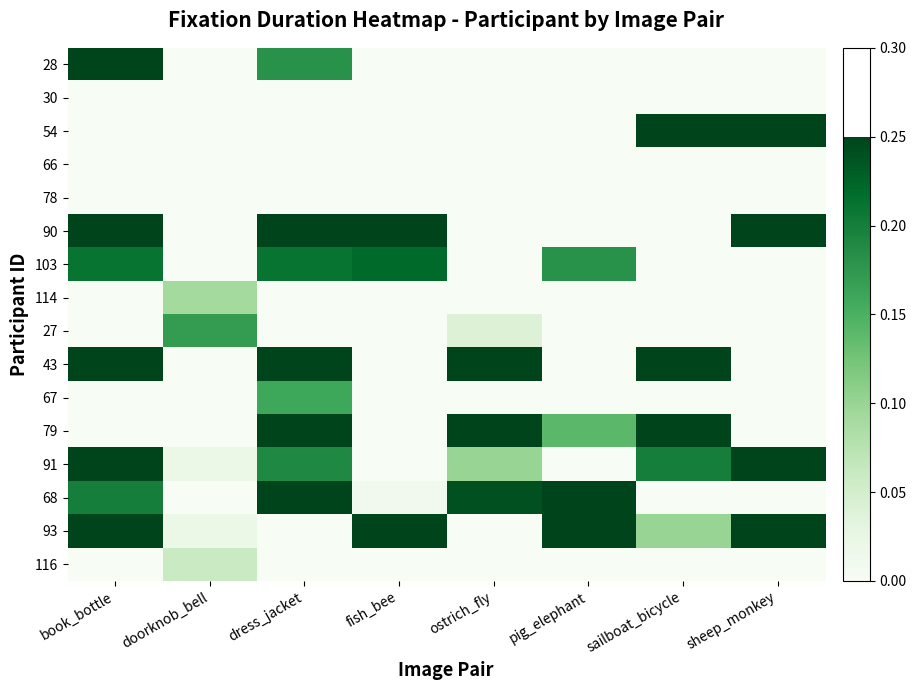

The value of 27 at dress_jacket is 0.1. True or false?

False